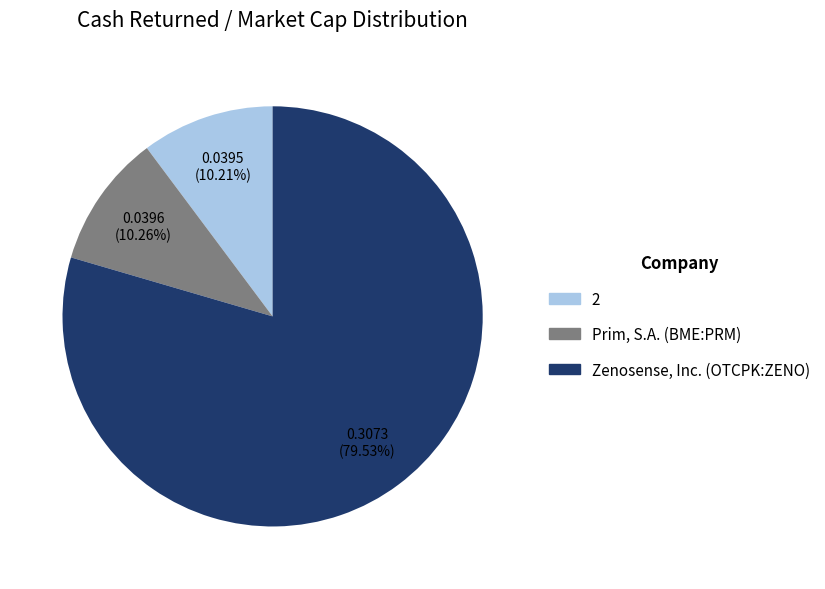

True or false: Prim, S.A. (BME:PRM) accounts for 10% of the total.

True